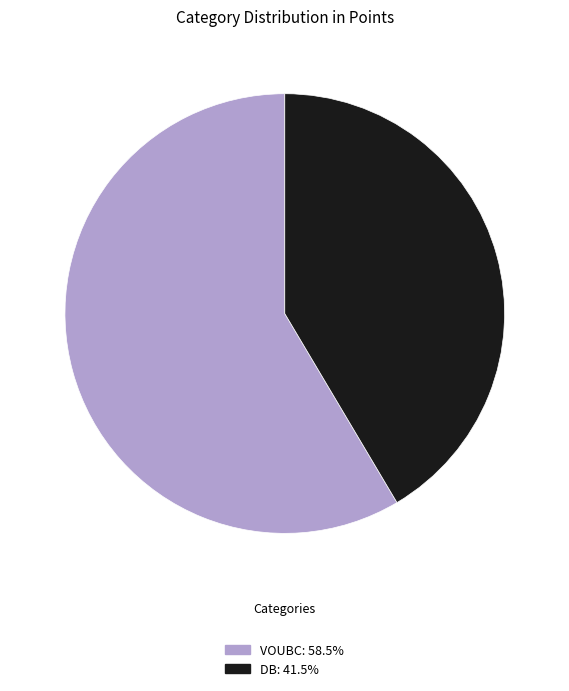

Rank the categories by value from lowest to highest.

DB, VOUBC